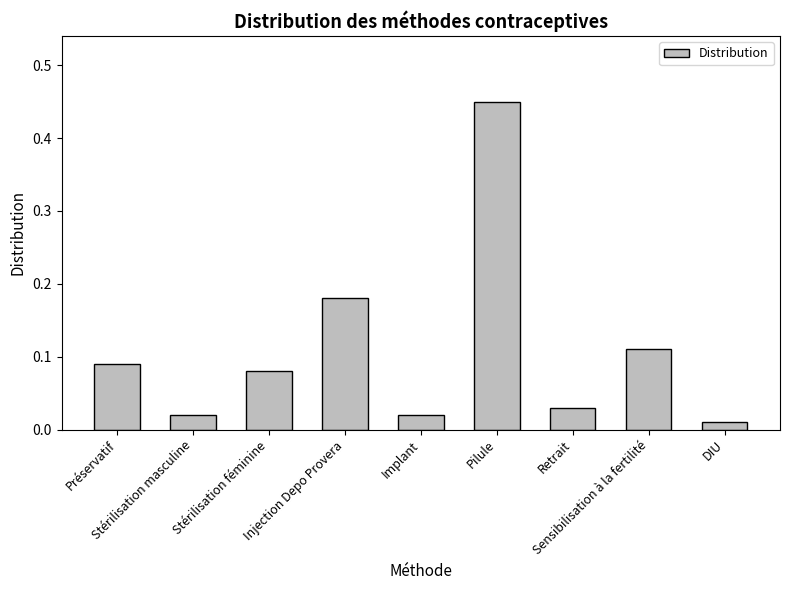

What is the difference between the maximum and minimum values?

0.4